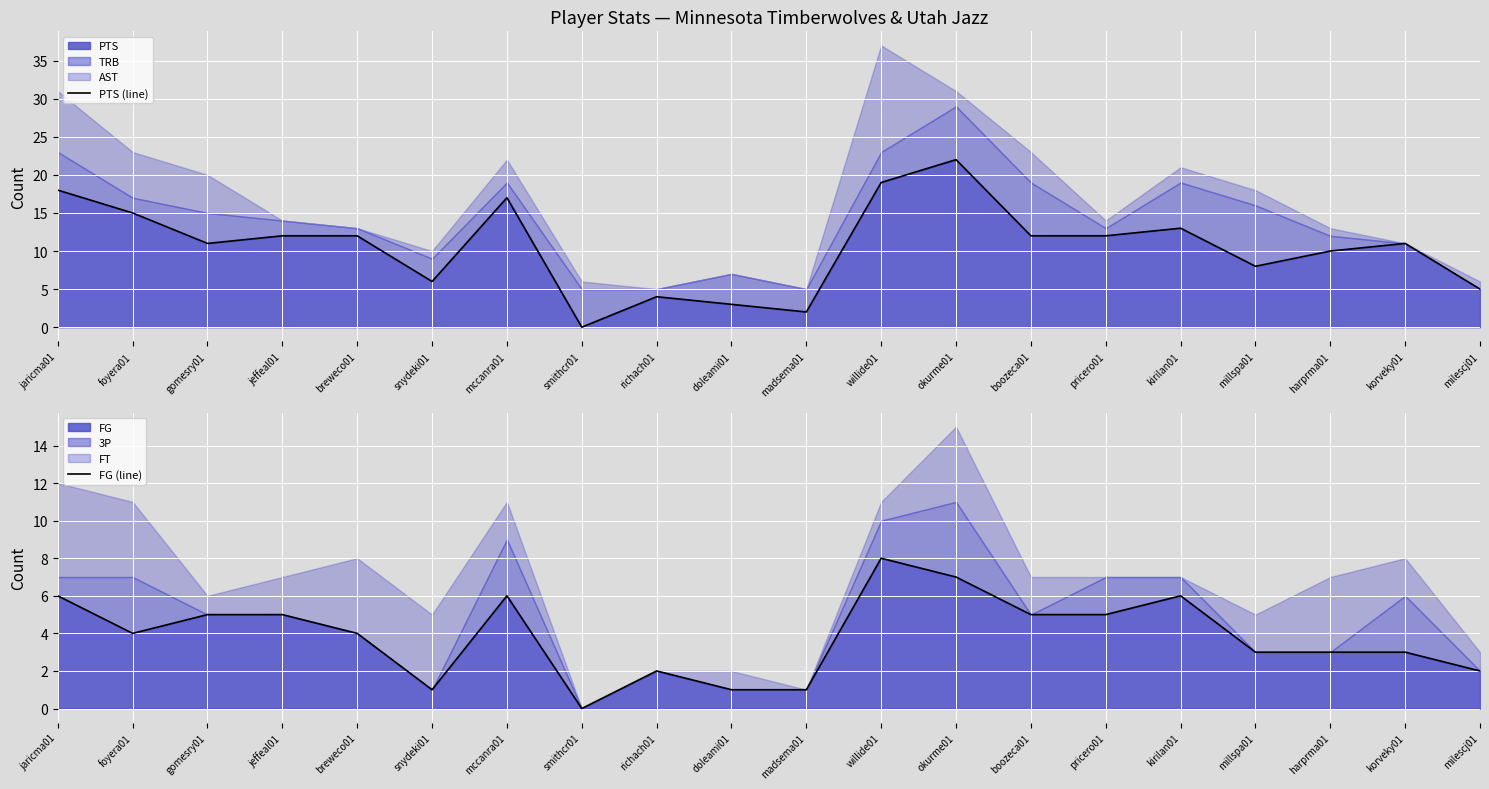

True or false: FG (line) has more than 0 interior local peaks.

True